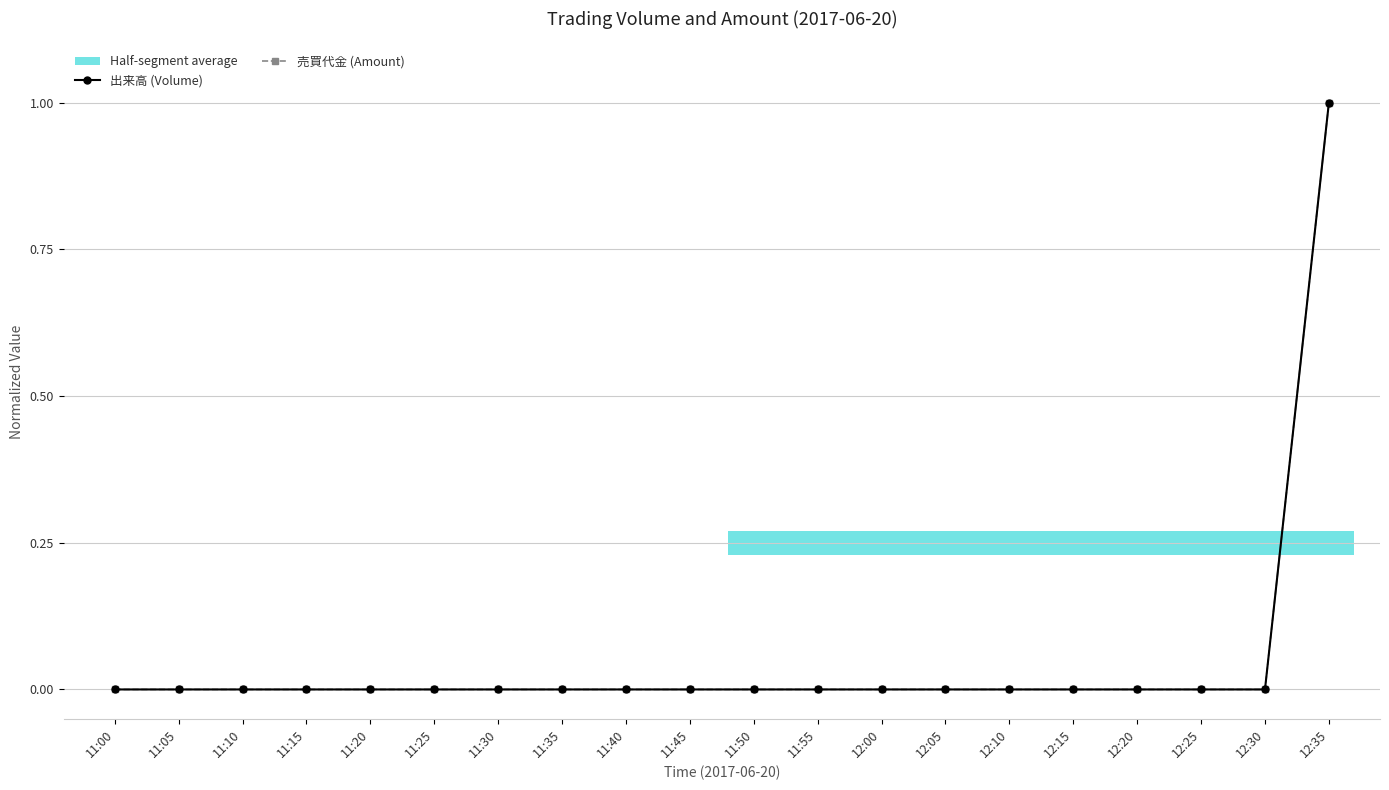

True or false: 出来高 (Volume) has more than 1 interior local peaks.

False